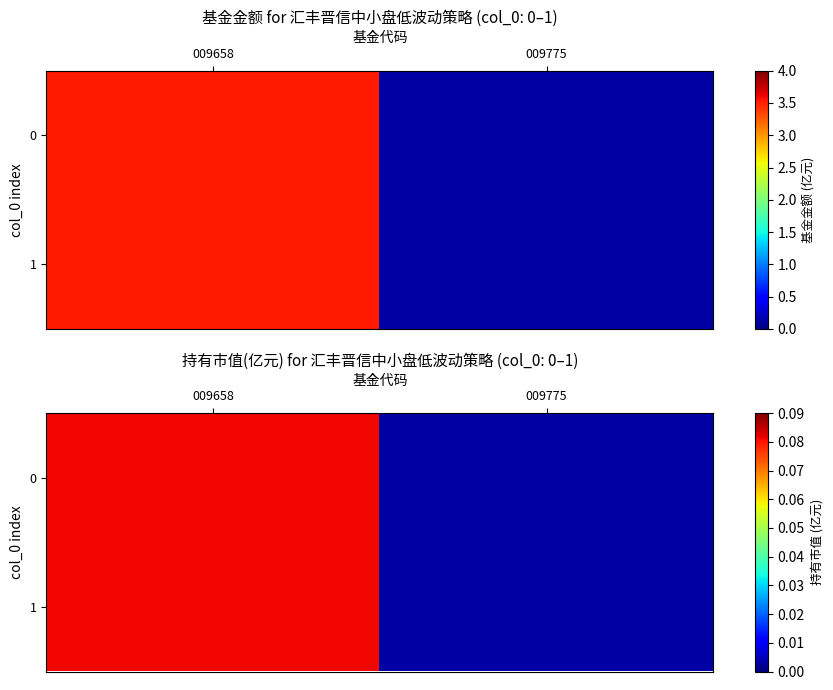

Rank the series by their maximum value, from highest to lowest.

0, 1